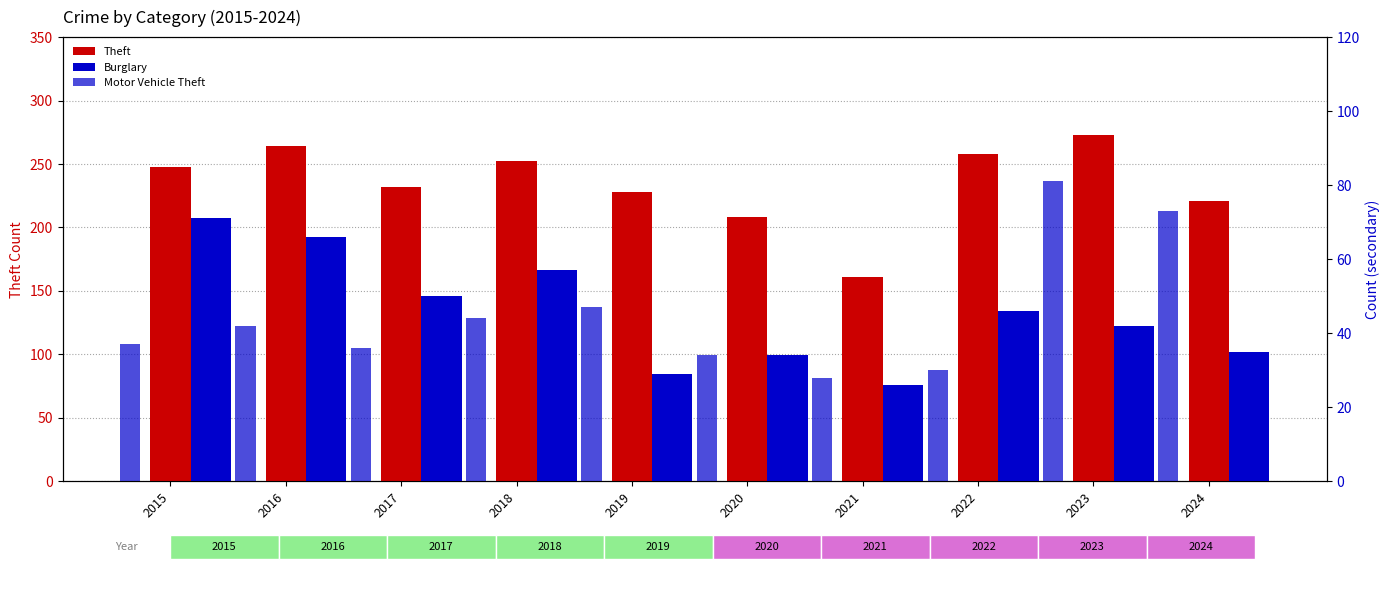

Is the value of Burglary at 2016 greater than the value of Theft at 2020?

No